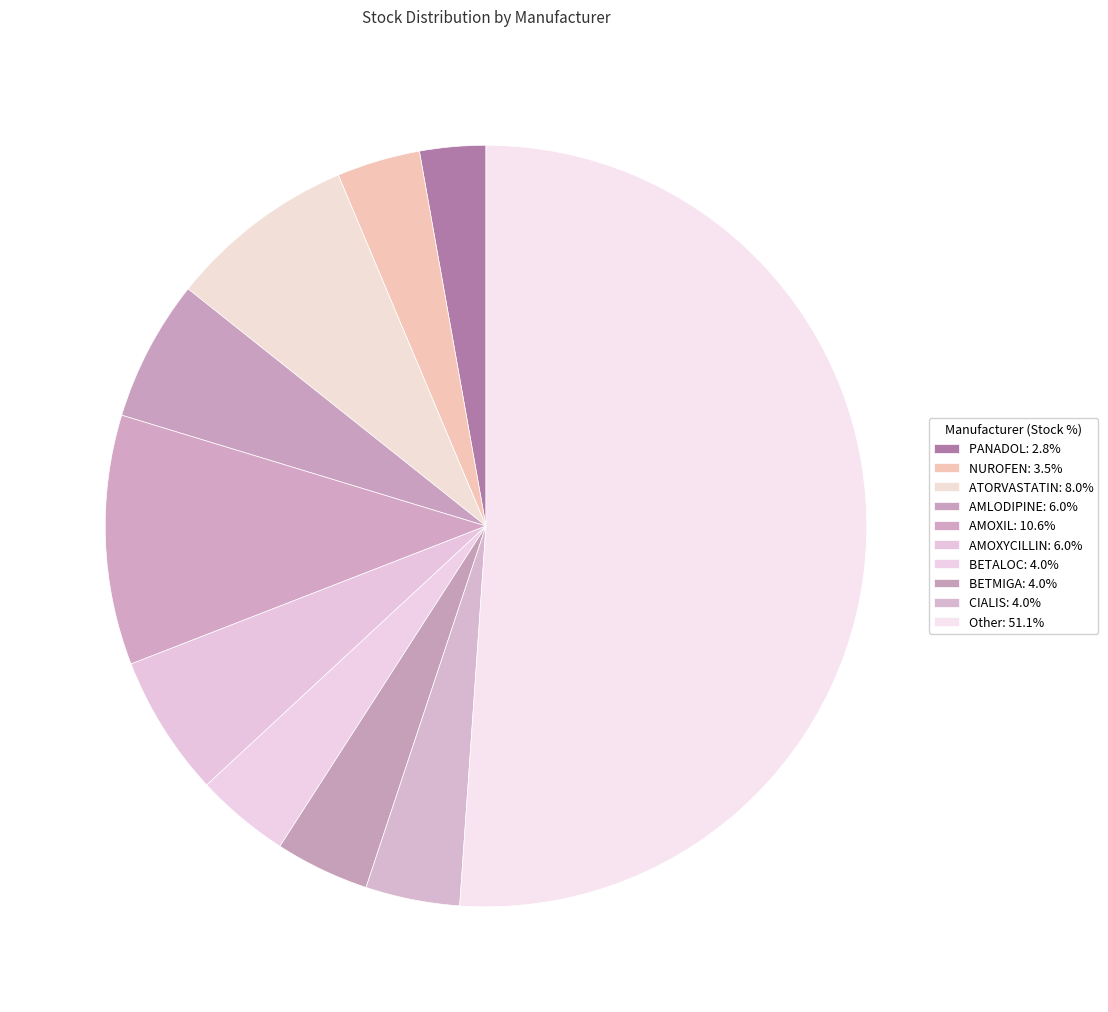

Count the number of slices in the pie.

10